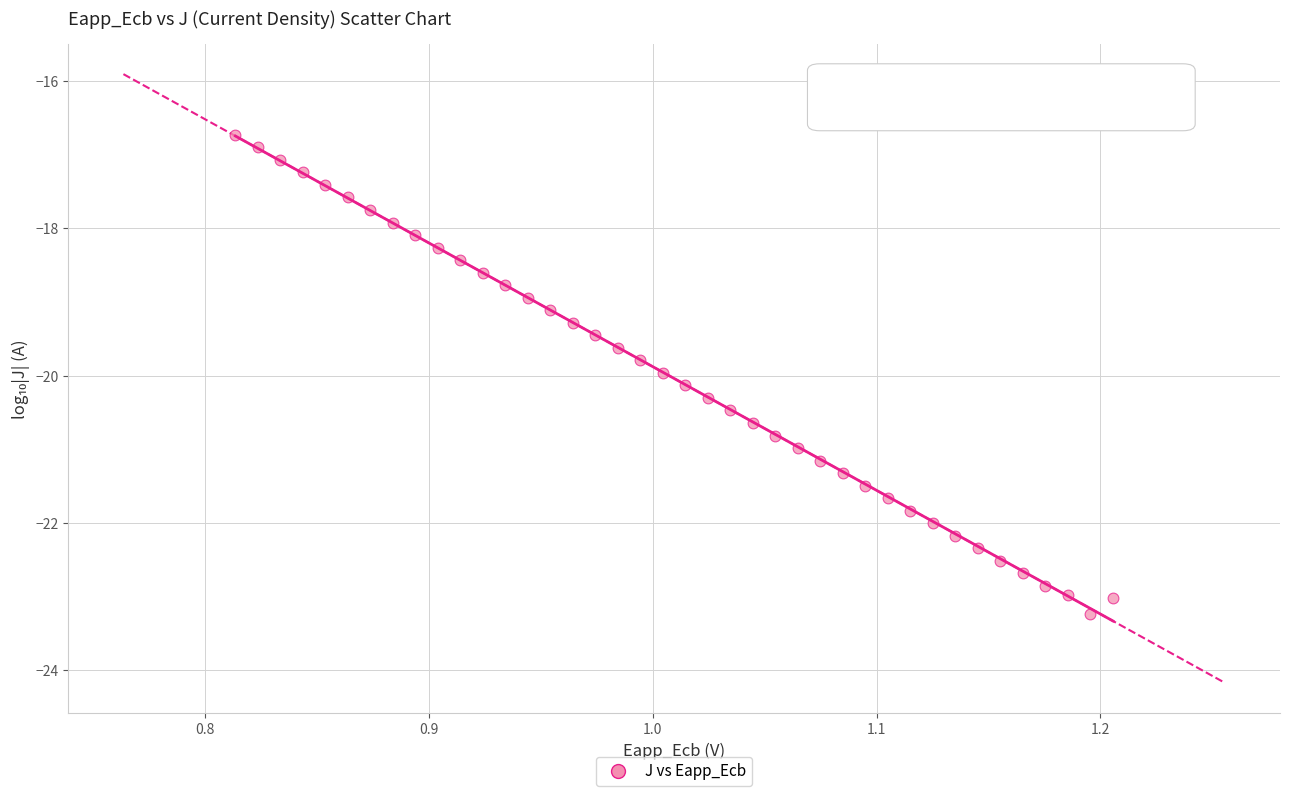

What is the range of Y values (max minus min)?

6.5